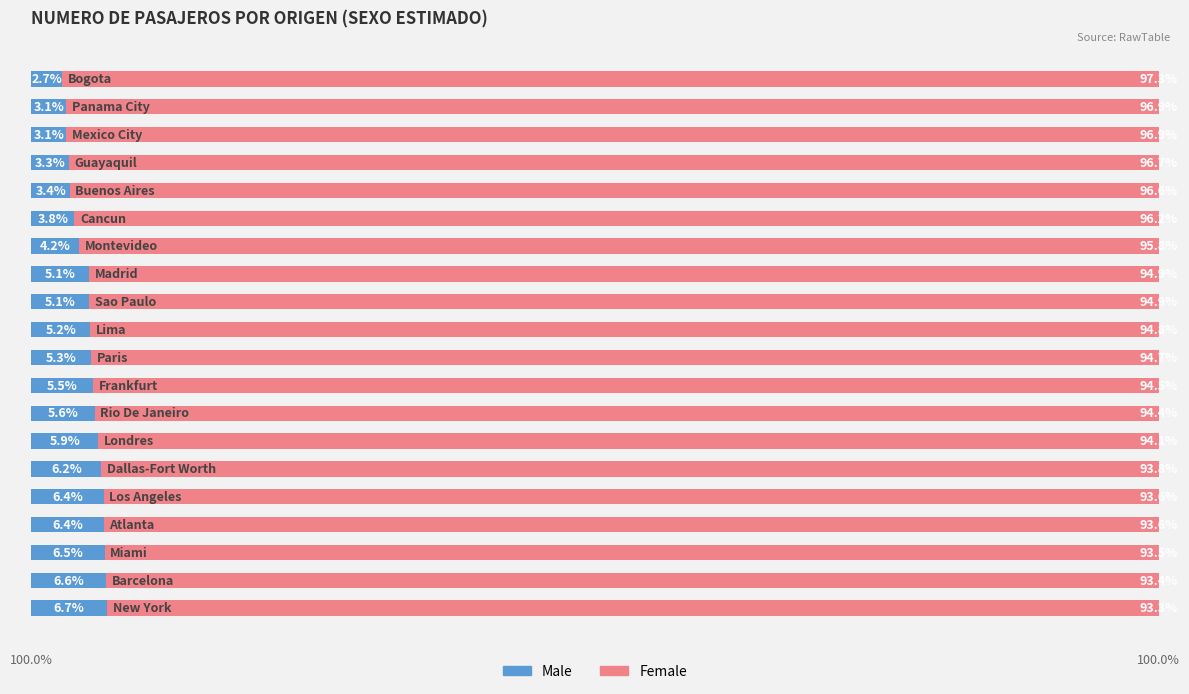

What are all the series names shown in the legend?

Male, Female